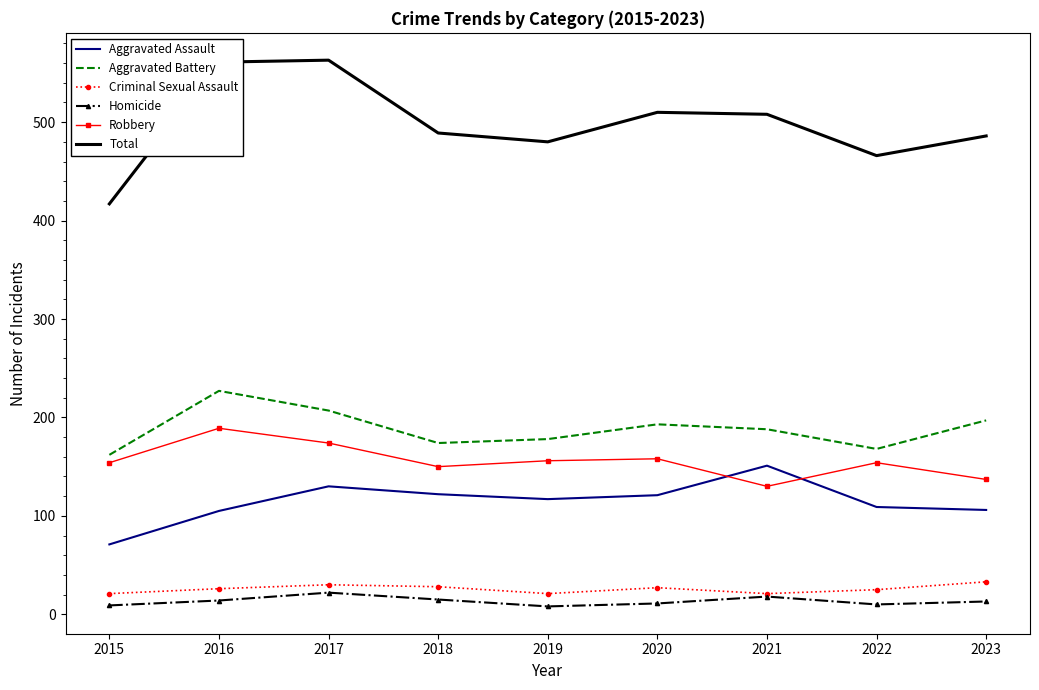

What is the lowest value of the Criminal Sexual Assault series?

21